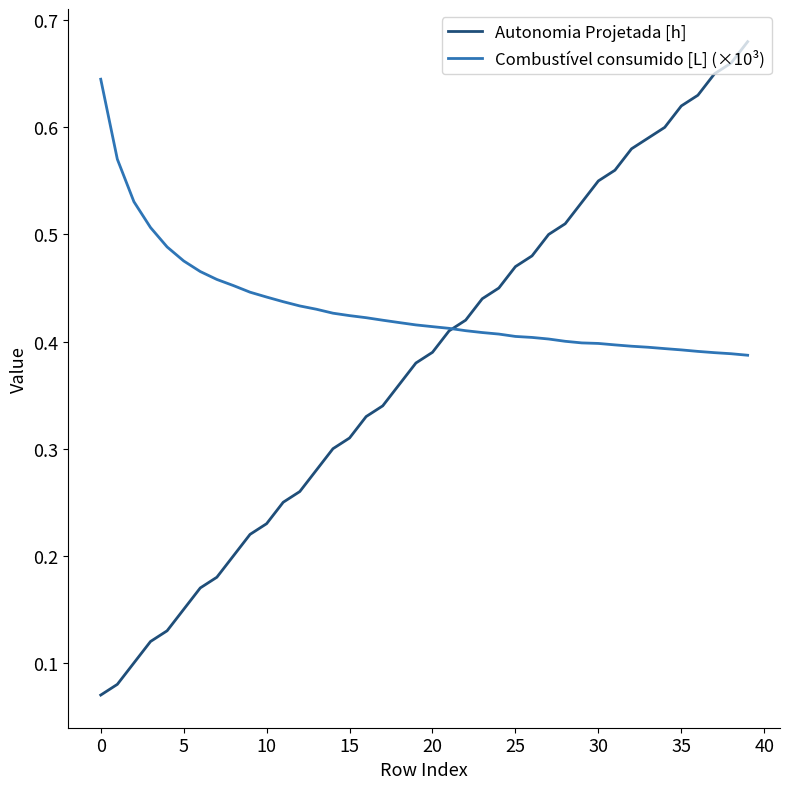

True or false: Autonomia Projetada [h] and Combustível consumido [L] (×10³) intersect in this chart.

True